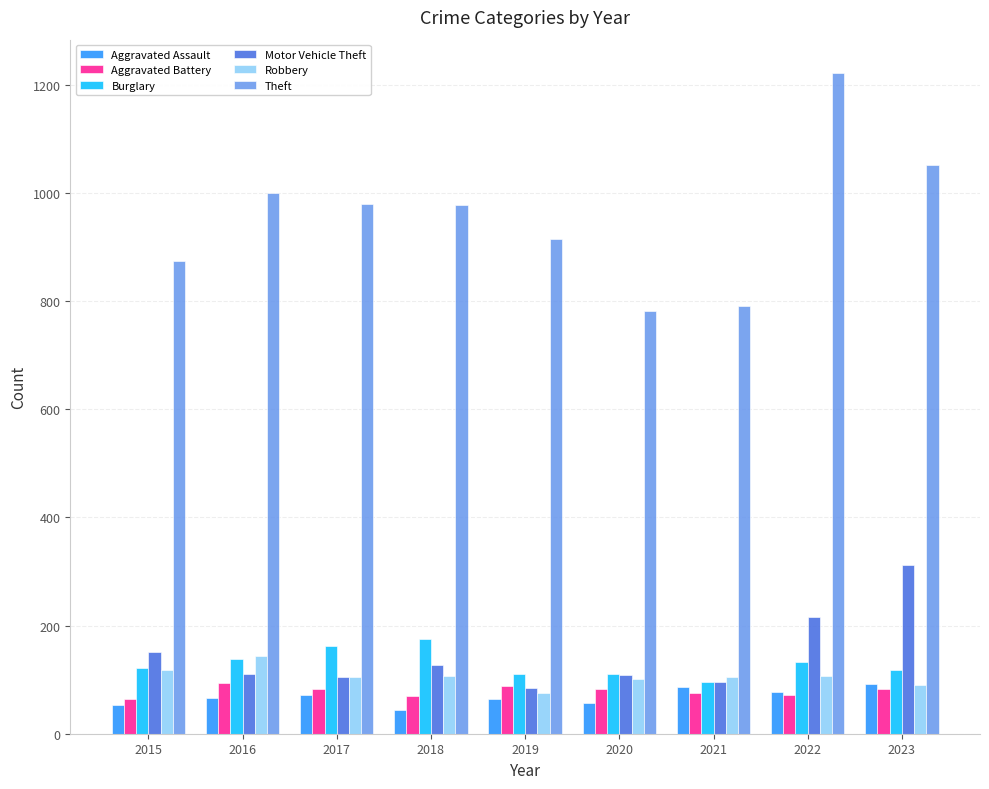

True or false: Motor Vehicle Theft has a value of 109 at 2020.

True